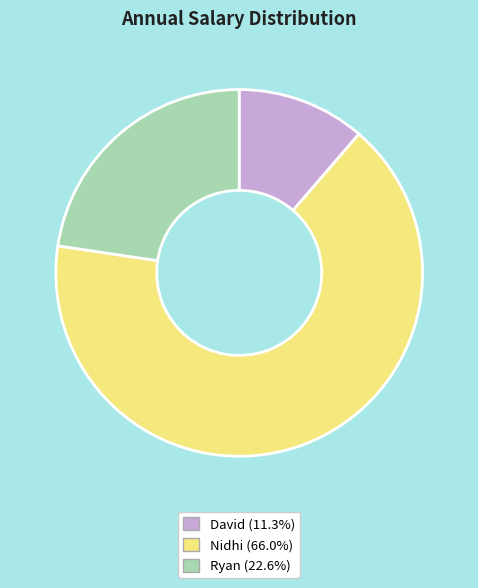

Approximately how many times larger is the value at Nidhi compared to David?

5.8